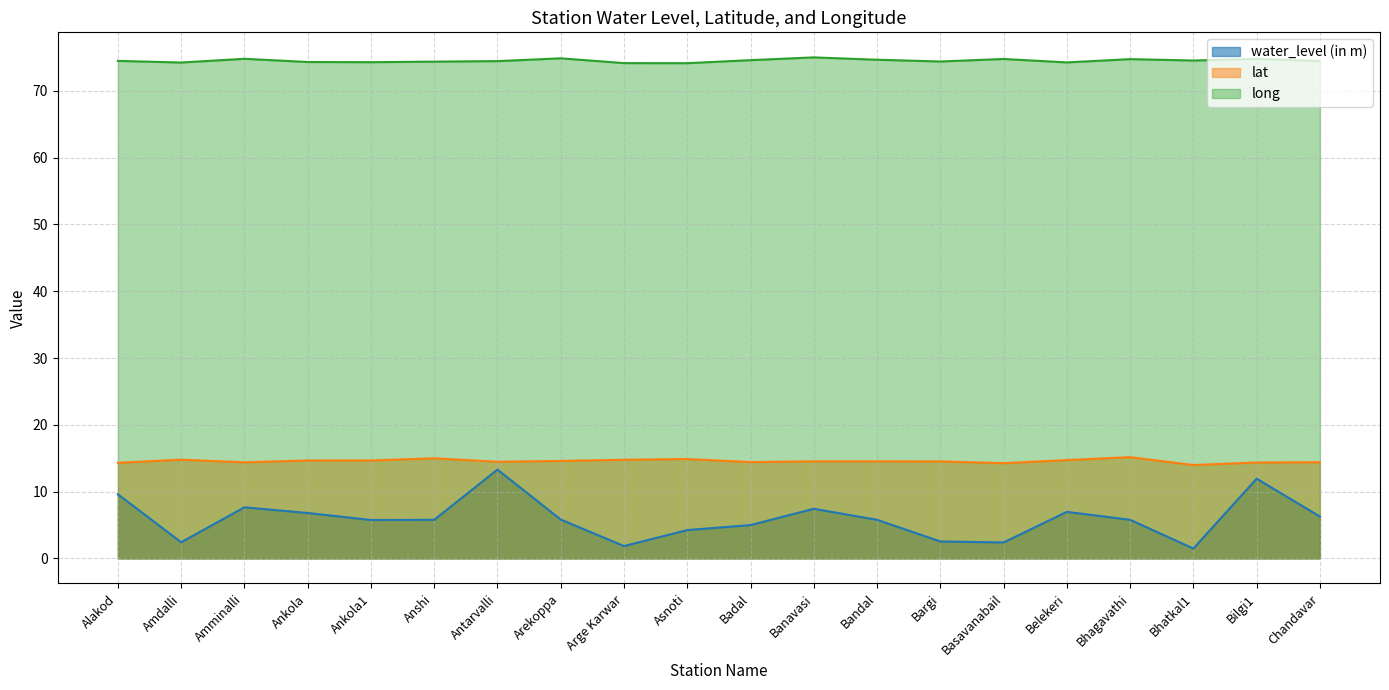

What is the label of the 8th point from the left?

Arekoppa